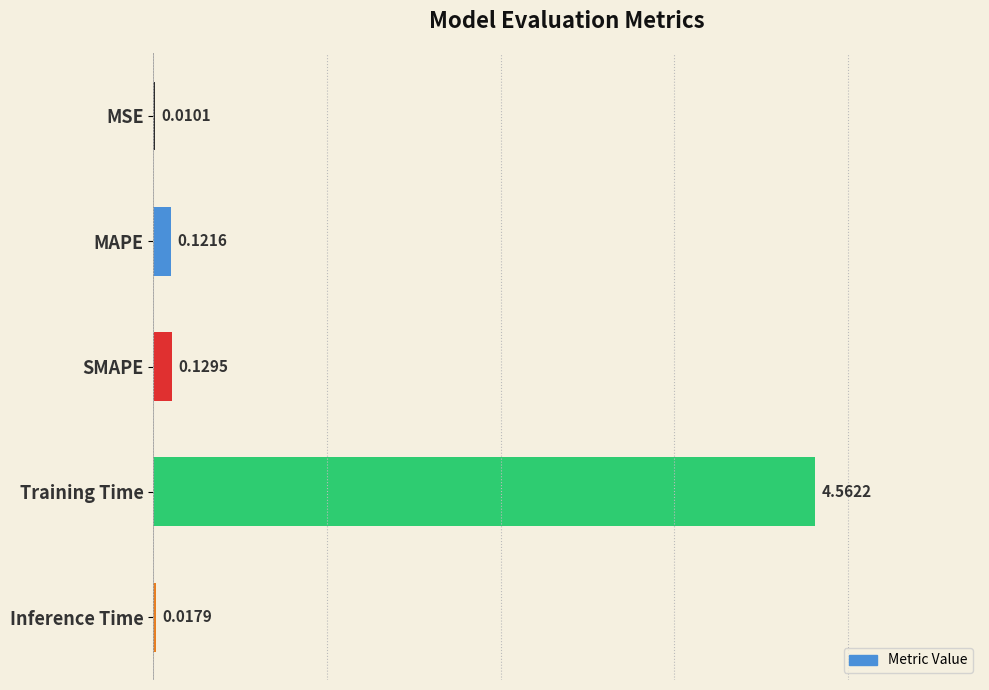

Between MSE and Training Time, which is larger?

Training Time